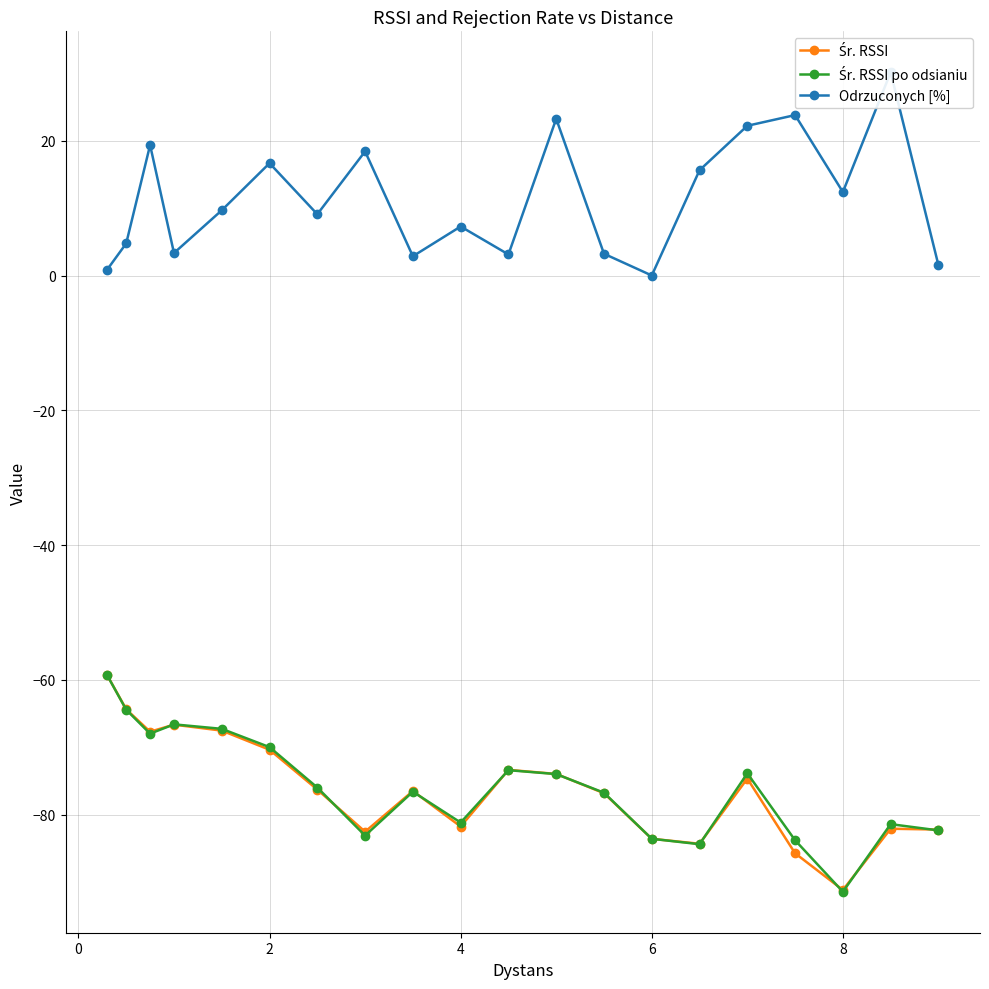

The Śr. RSSI series shows -127.6 at 4. True or false?

False